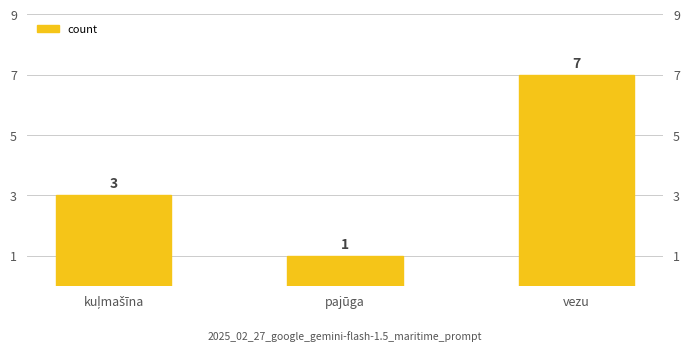

What is the ratio of the value at pajūga to the value at kuļmašīna?

0.3